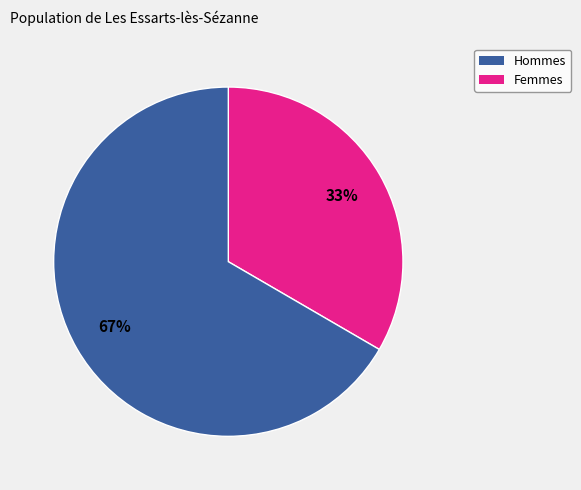

Is there any slice that represents more than half of the pie?

Yes